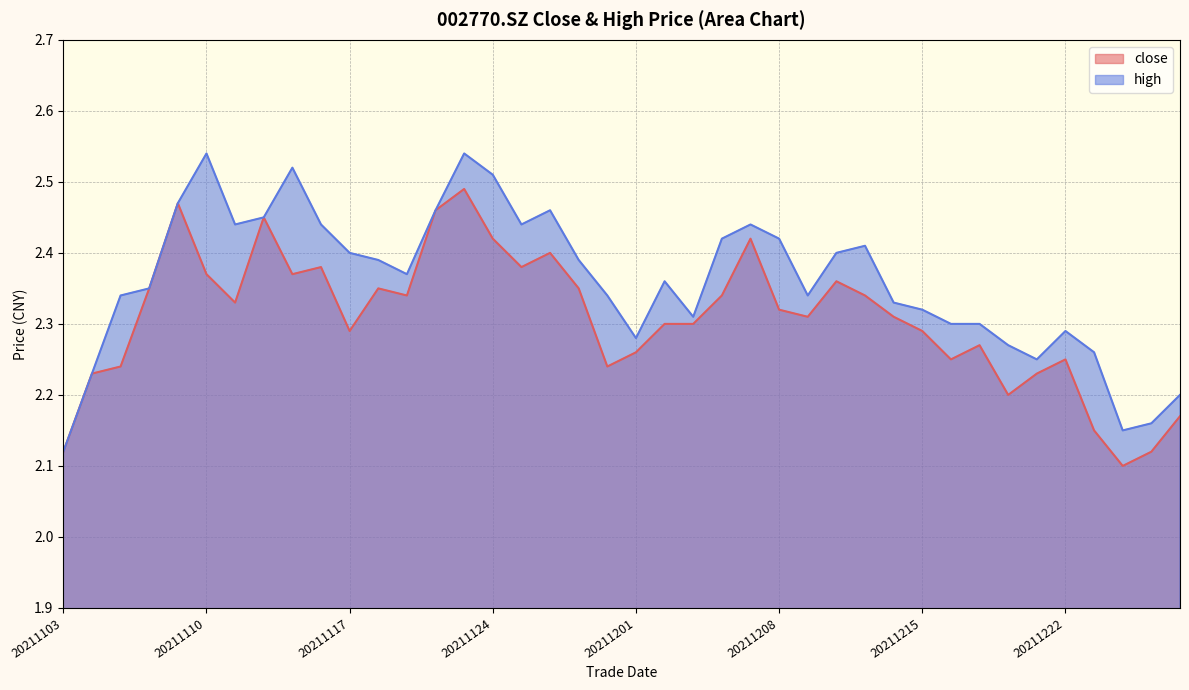

In high, how many points are lower than both neighbors (excluding endpoints)?

8